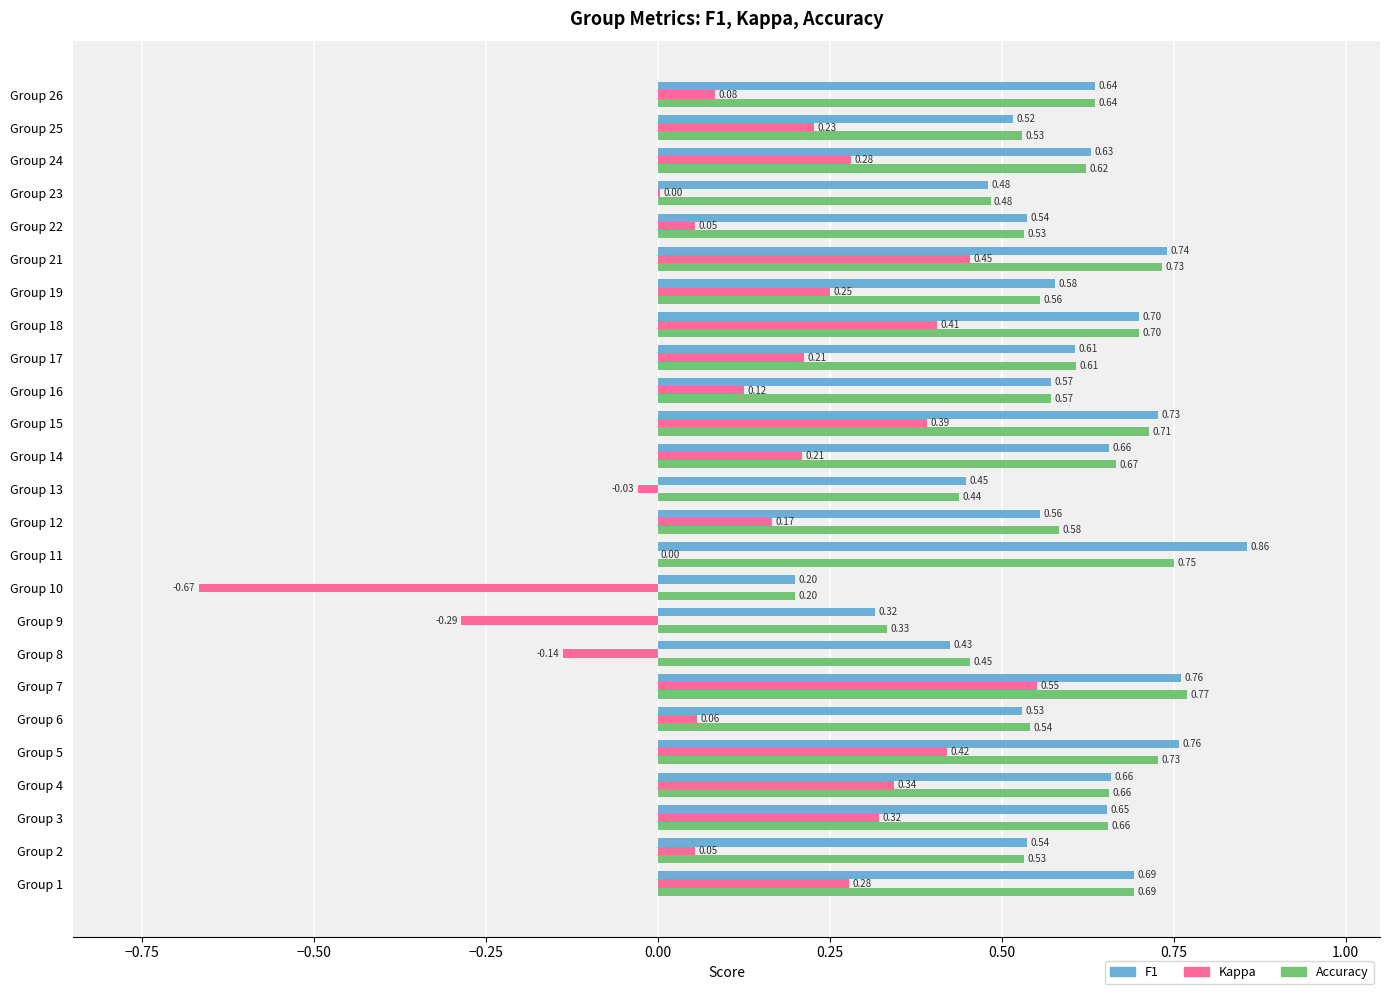

What is the total value across all series at Group 22?

1.1